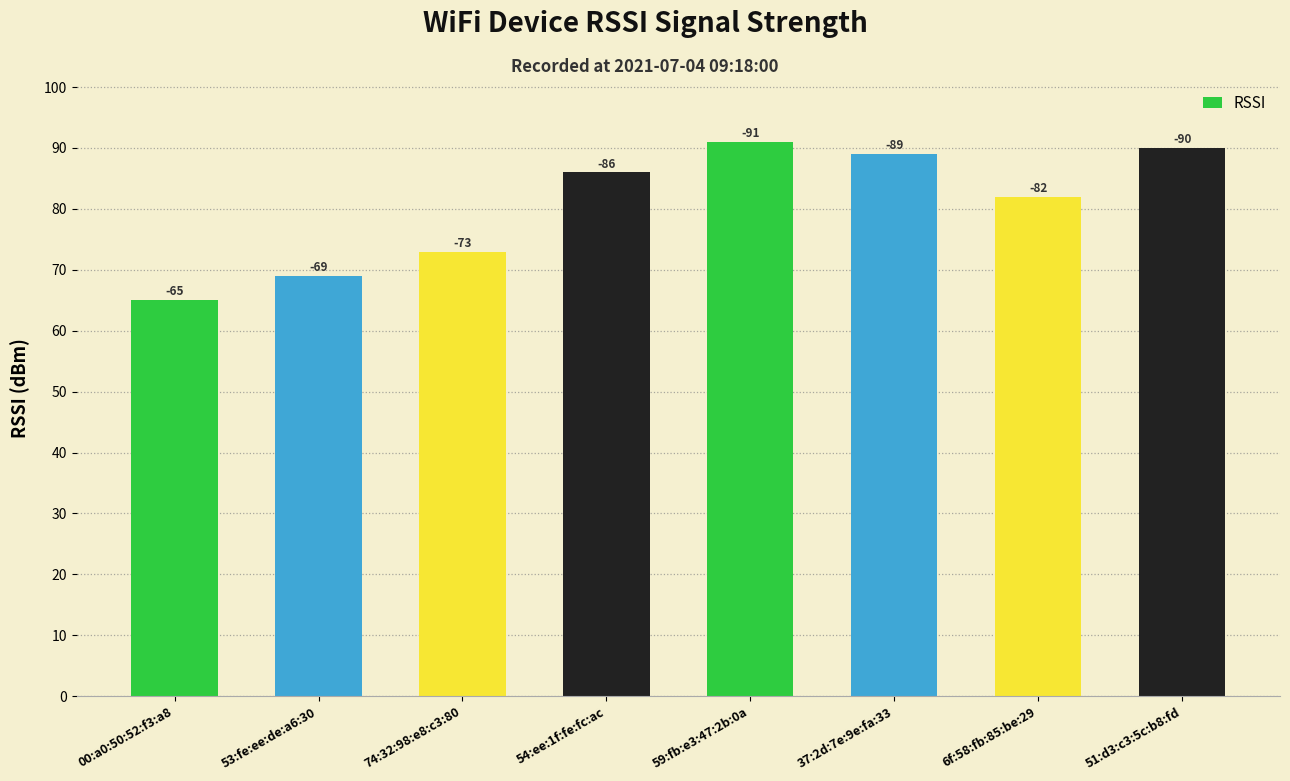

How many bars are there in total?

8